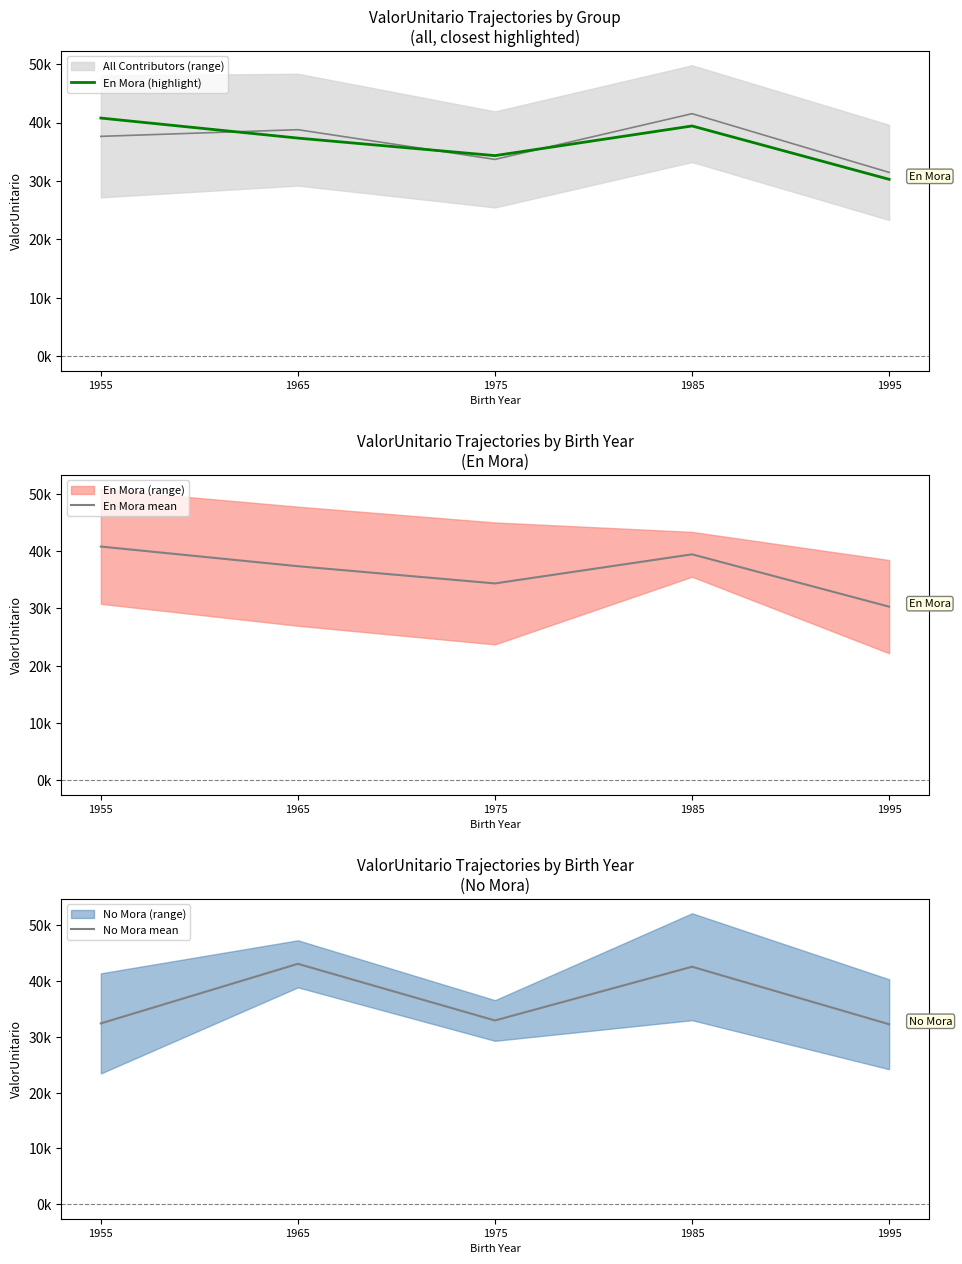

True or false: En Mora mean and En Mora (highlight) cross at least once.

False